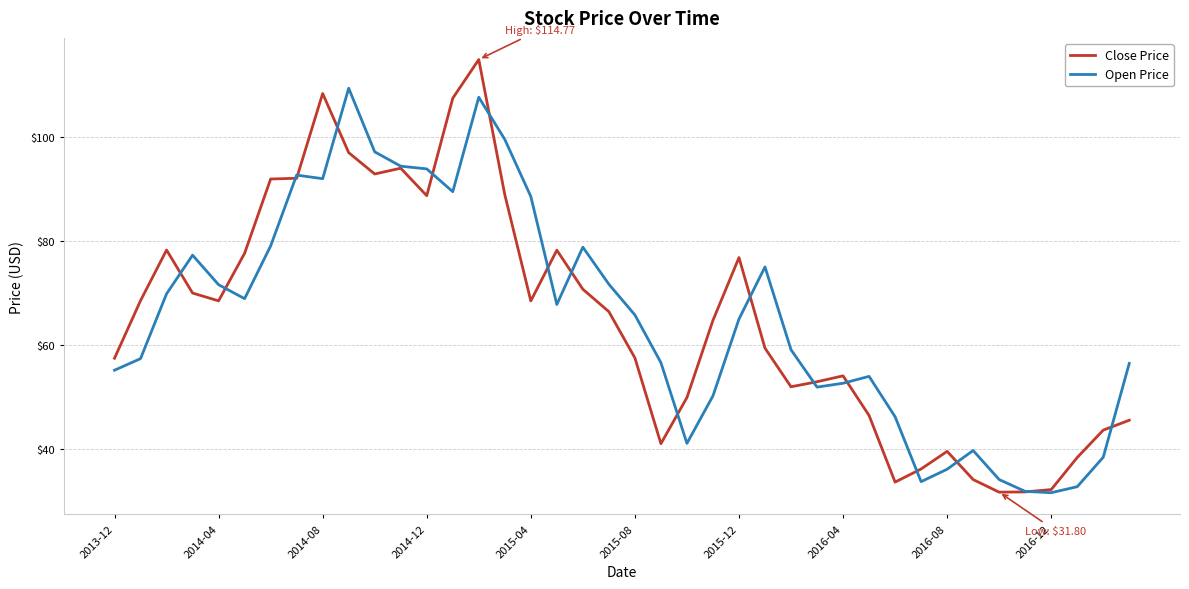

What is the highest value of the Close Price series?

114.8